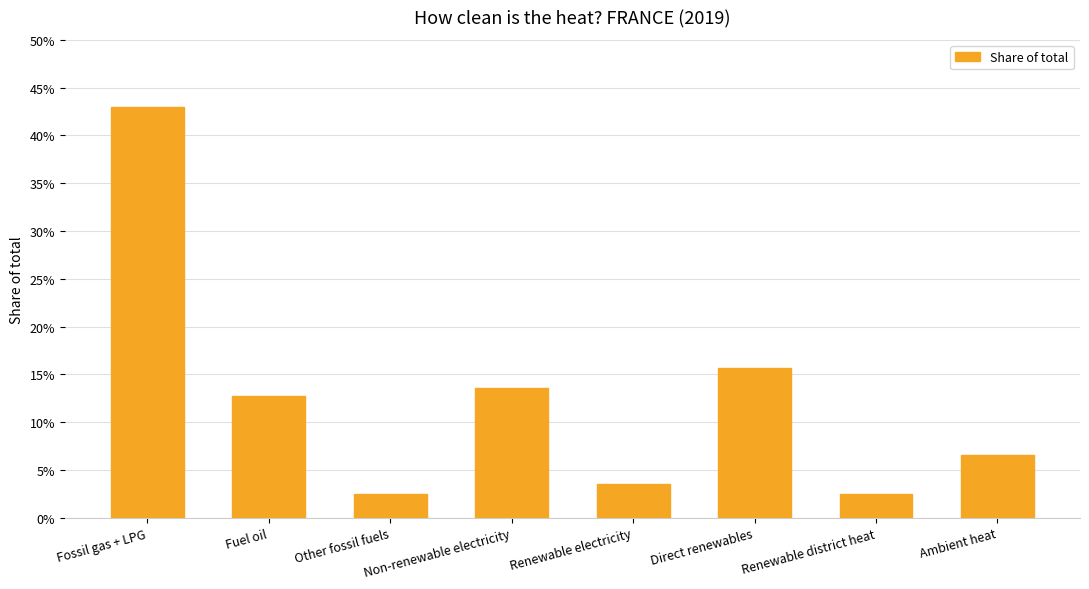

Reading left to right, what are all the values shown in this chart?

Fossil gas + LPG=0.4	Fuel oil=0.1	Other fossil fuels=0.0	Non-renewable electricity=0.1	Renewable electricity=0.0	Direct renewables=0.2	Renewable district heat=0.0	Ambient heat=0.1